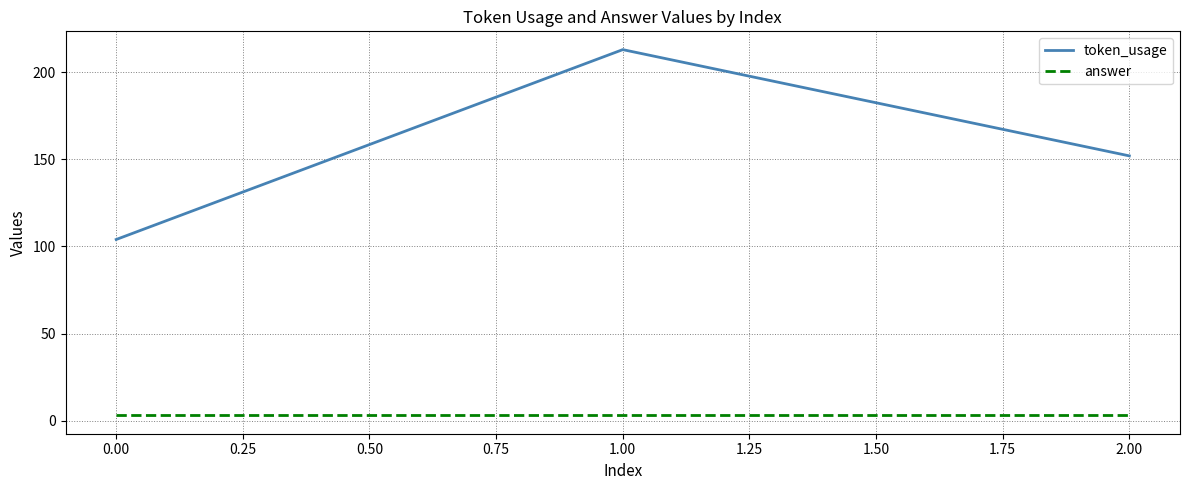

Rank the categories by token_usage value from lowest to highest.

0.00, 2.00, 1.00